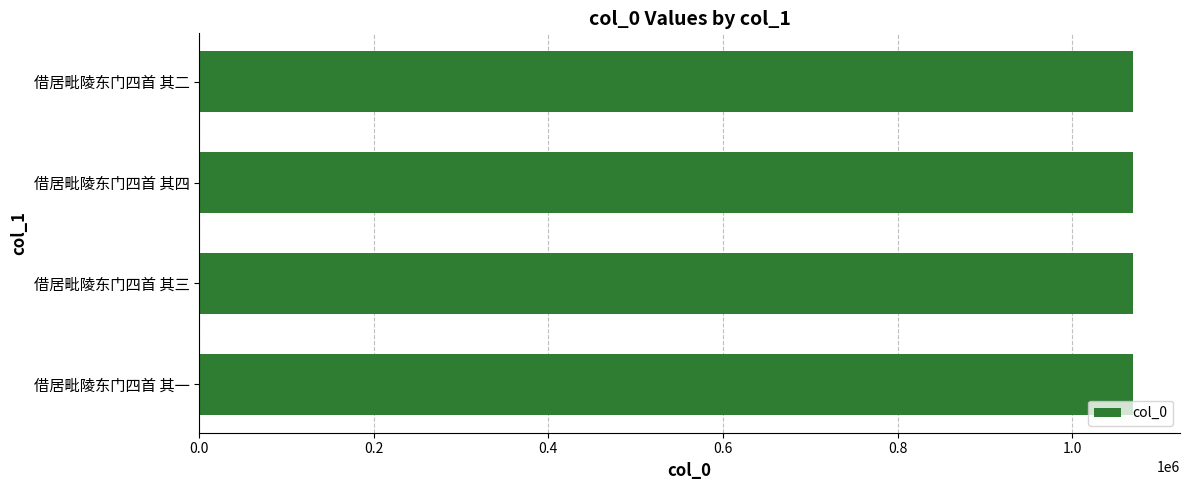

What is the ratio of the value at 借居毗陵东门四首 其四 to the value at 借居毗陵东门四首 其二?

1.0